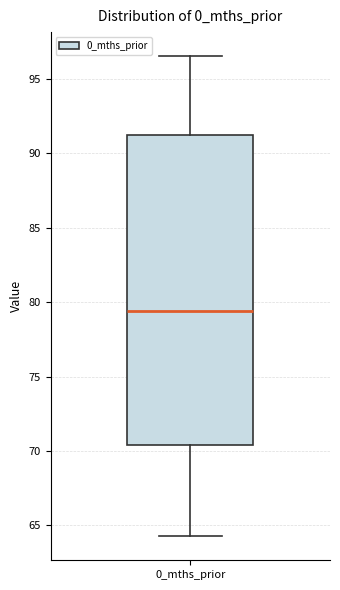

Read this box plot against the y-axis: the position of the median line, the range covered by the box, and the ends of both whiskers. The values are not printed on the chart, so give them approximately, as read against the axis.

median 79.5, box 70.5 to 91.0, whiskers 64.5 to 96.5